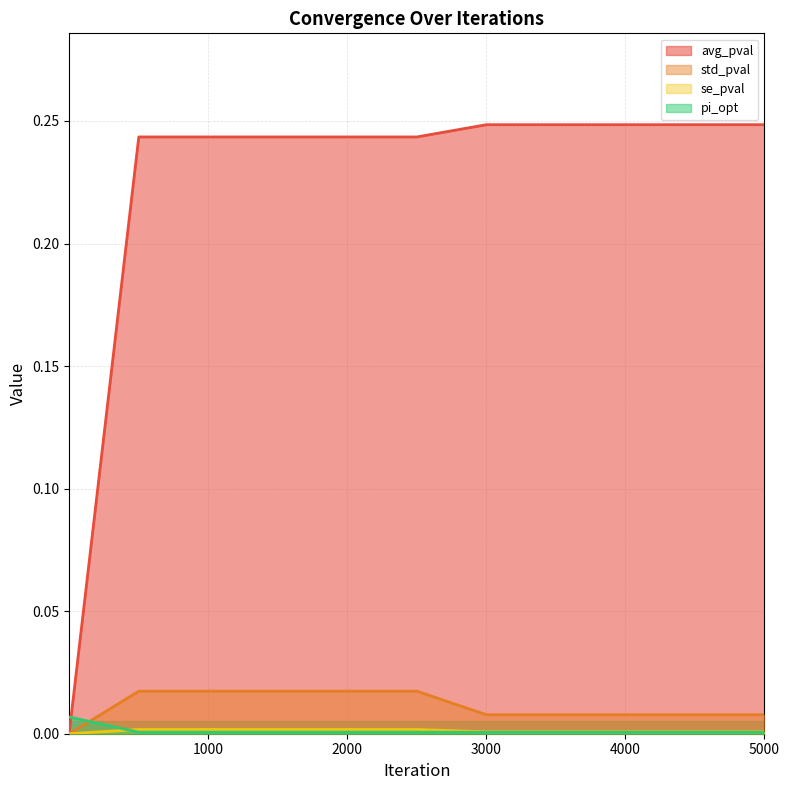

True or false: se_pval and std_pval cross at least once.

False